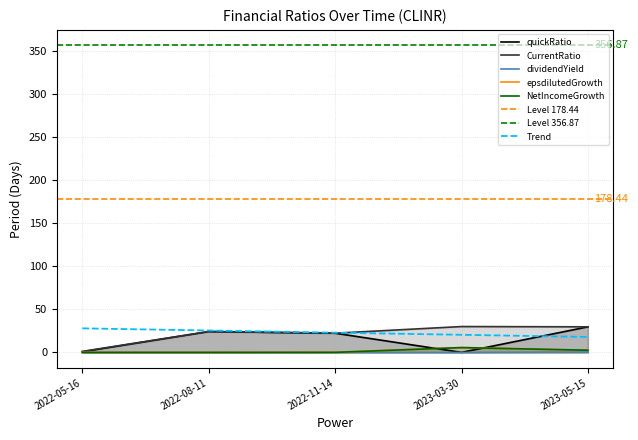

Is it true that NetIncomeGrowth equals 0.0 at 2022-08-11?

True